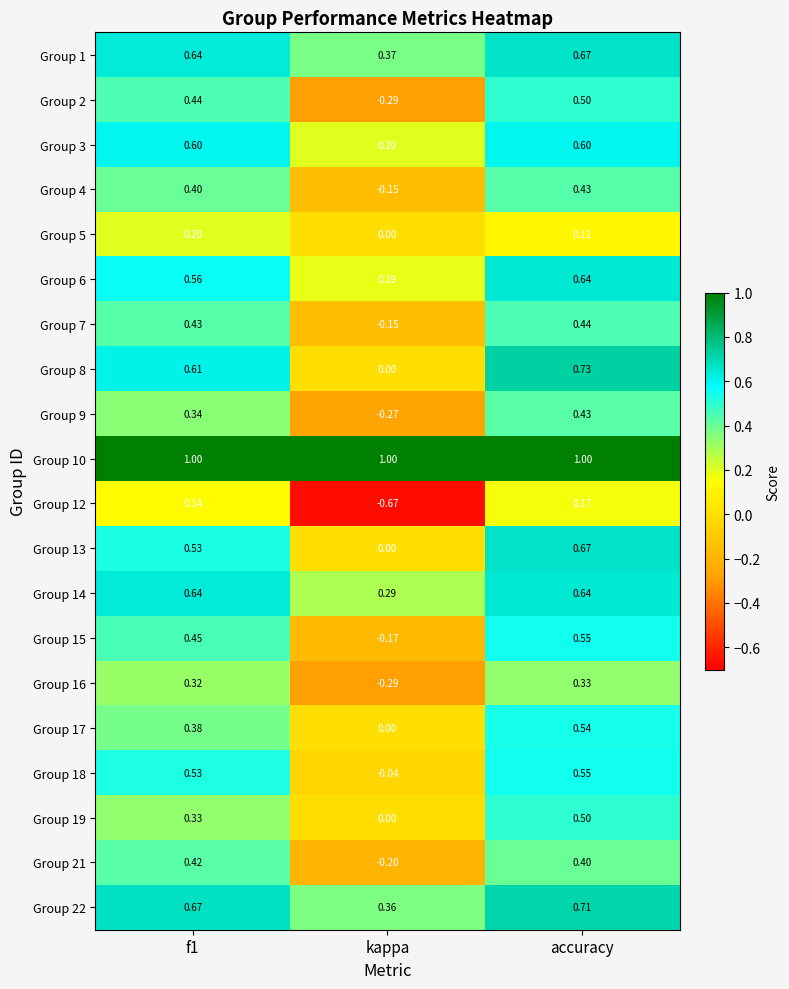

Where is Group 9 nearest to the value 0?

kappa